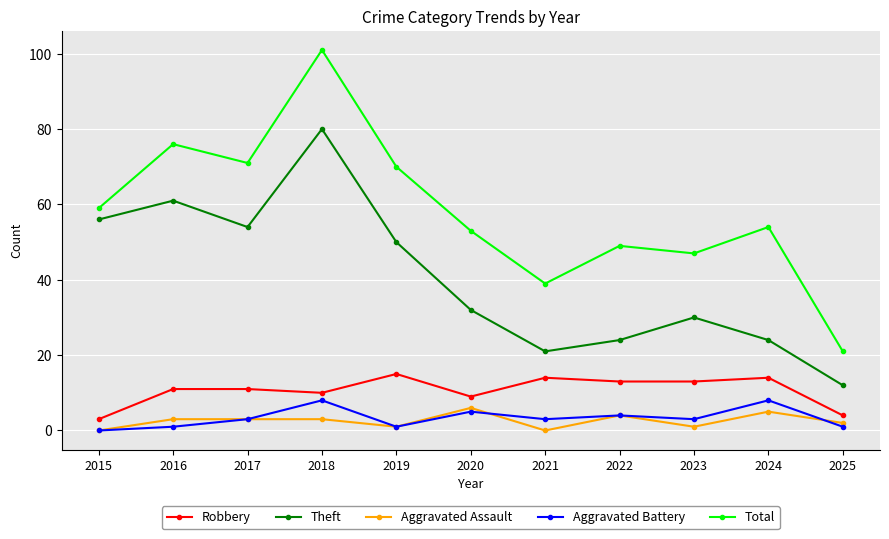

Is the value of Total at 2017 greater than the value of Robbery at 2019?

Yes